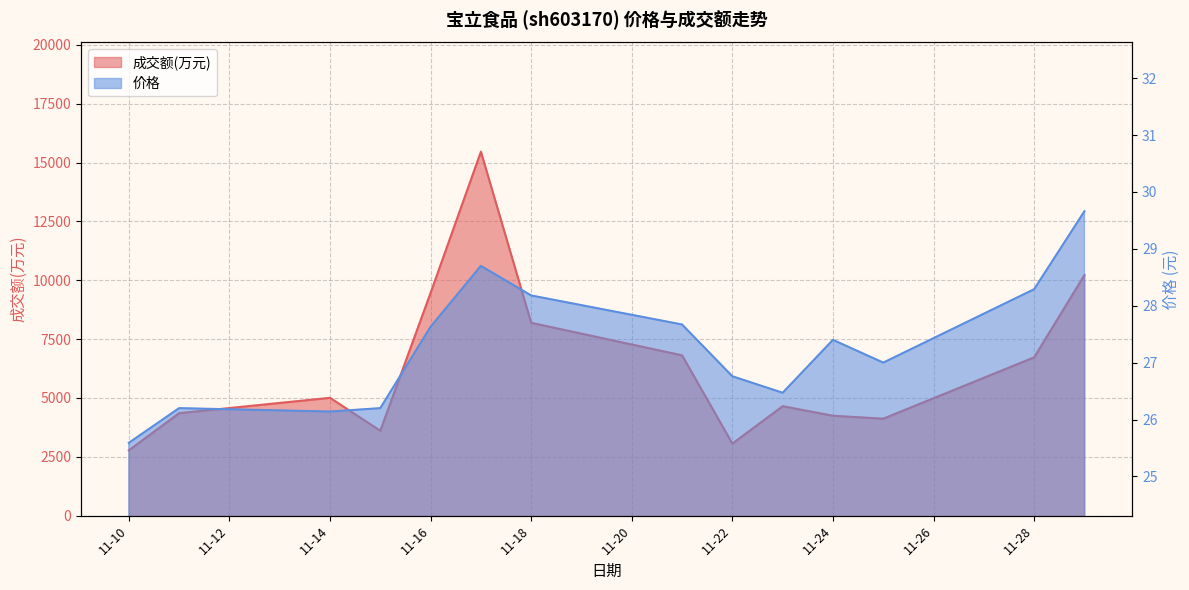

What is the sum of all 价格 values?

381.9